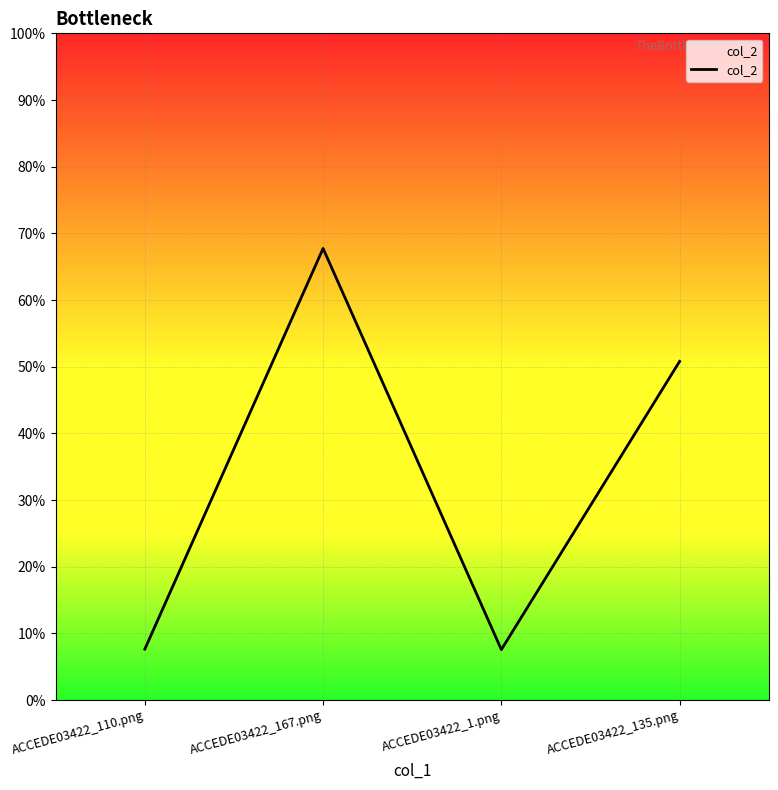

Does the chart display data point markers on the line(s)?

No